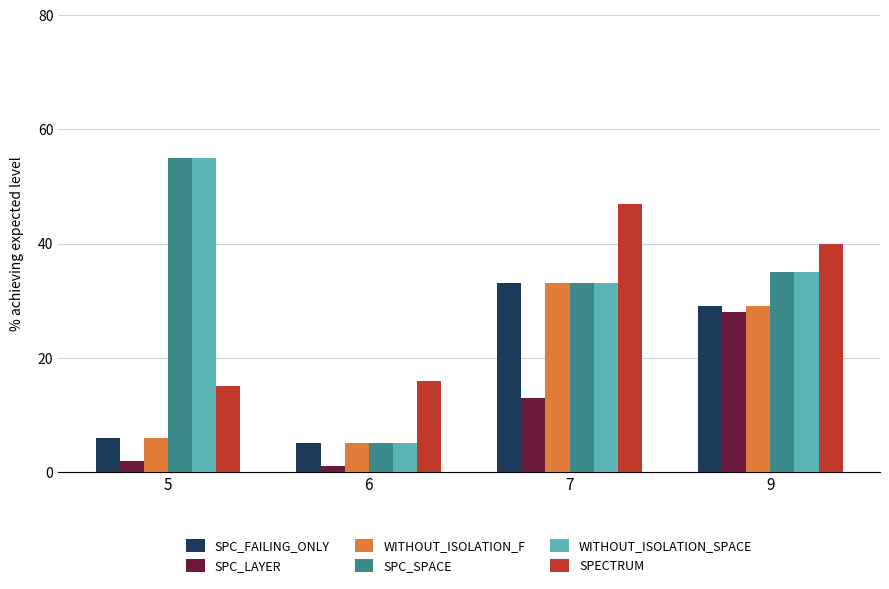

At how many categories does at least one series exceed 2?

4